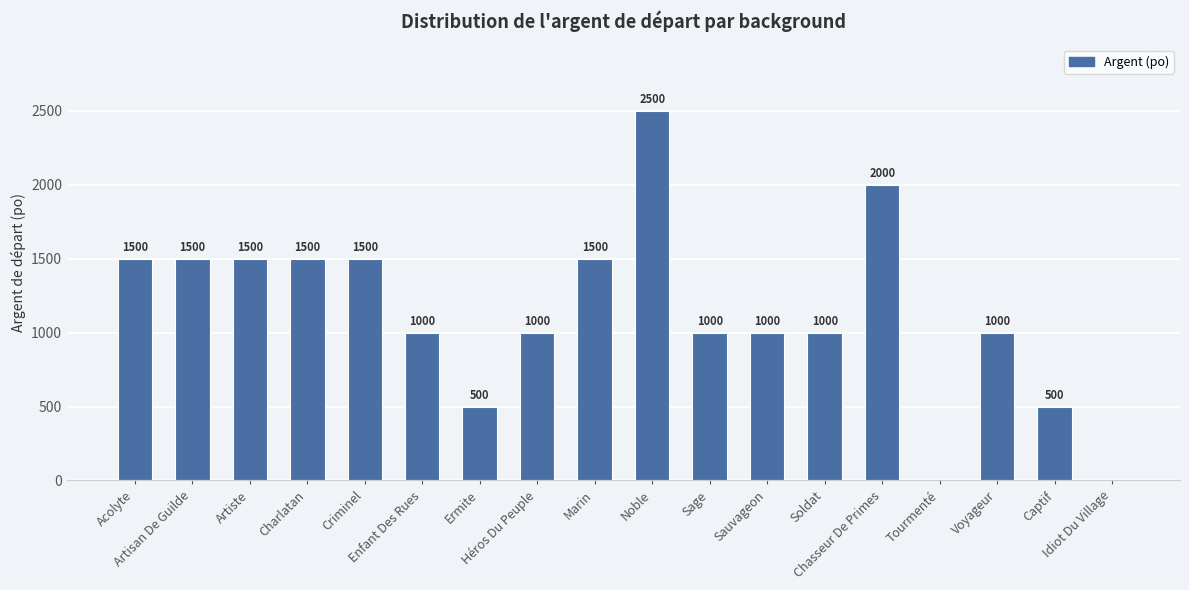

How many values are between 1000 and 1500?

12